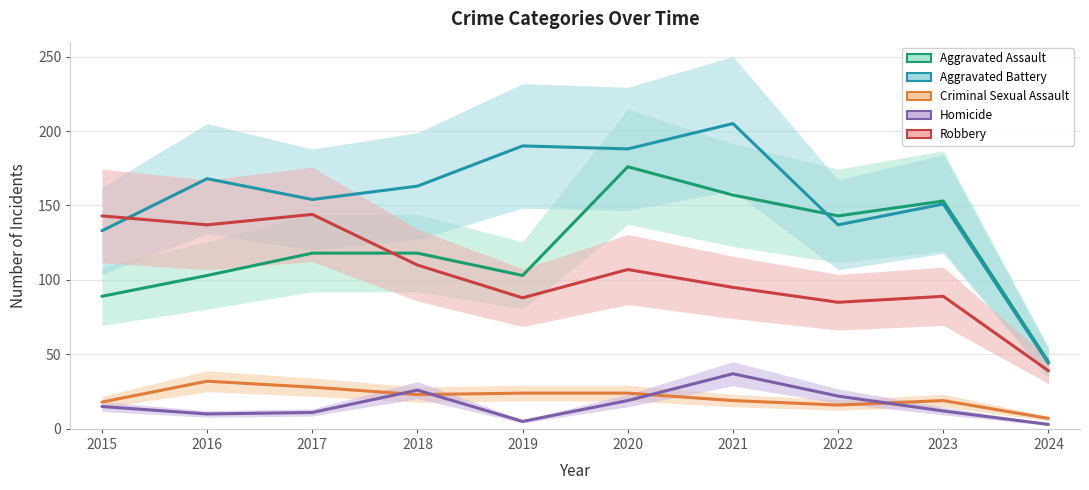

Which series has the largest total across all categories?

Aggravated Battery